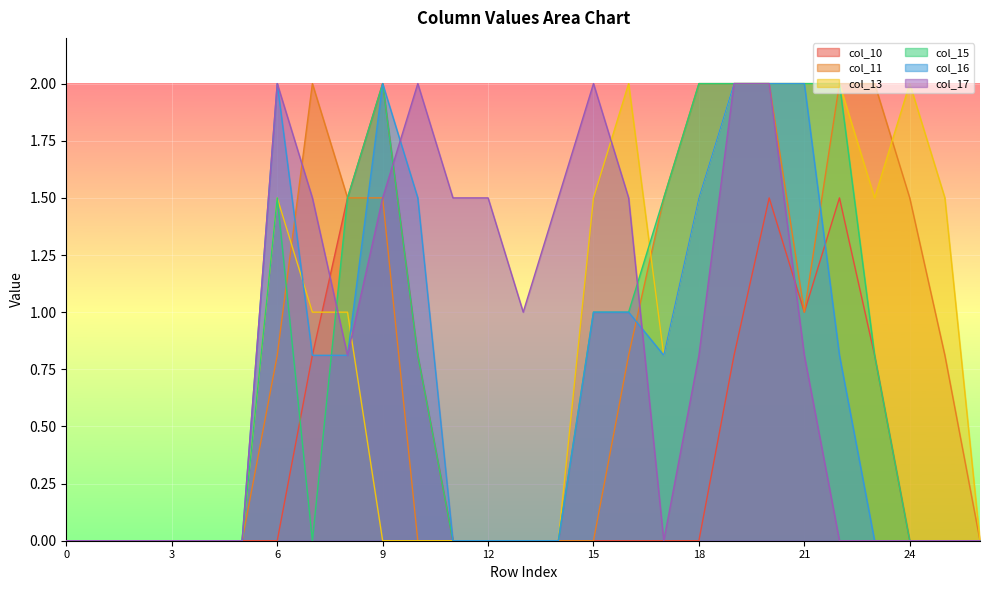

Where is col_17 nearest to the value 1?

13